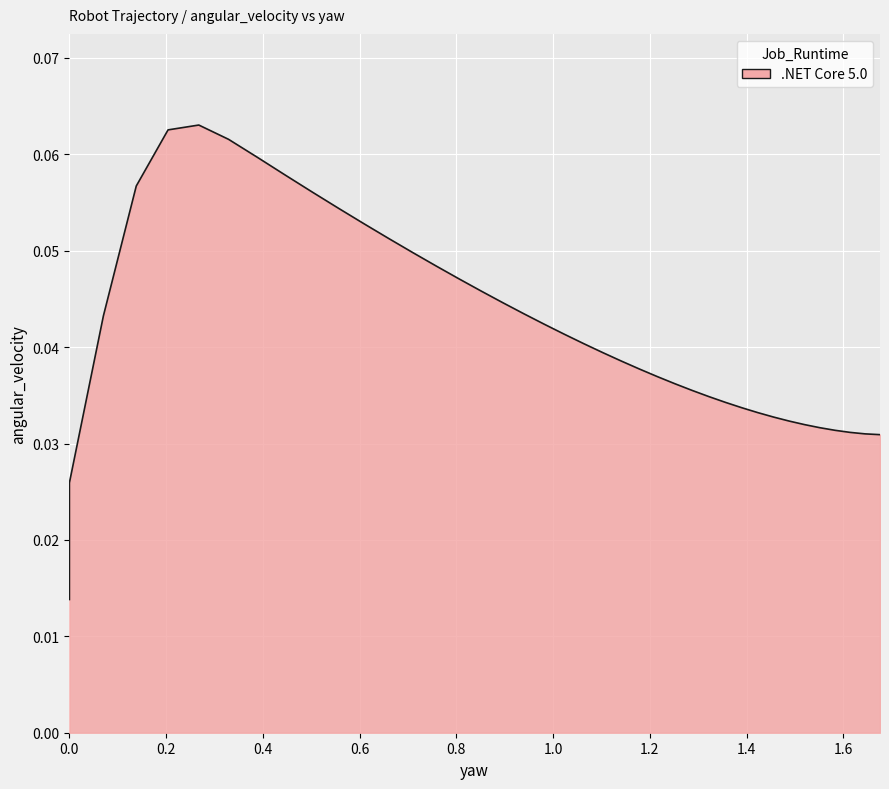

How many points are higher than both their immediate neighbors (excluding endpoints)?

1